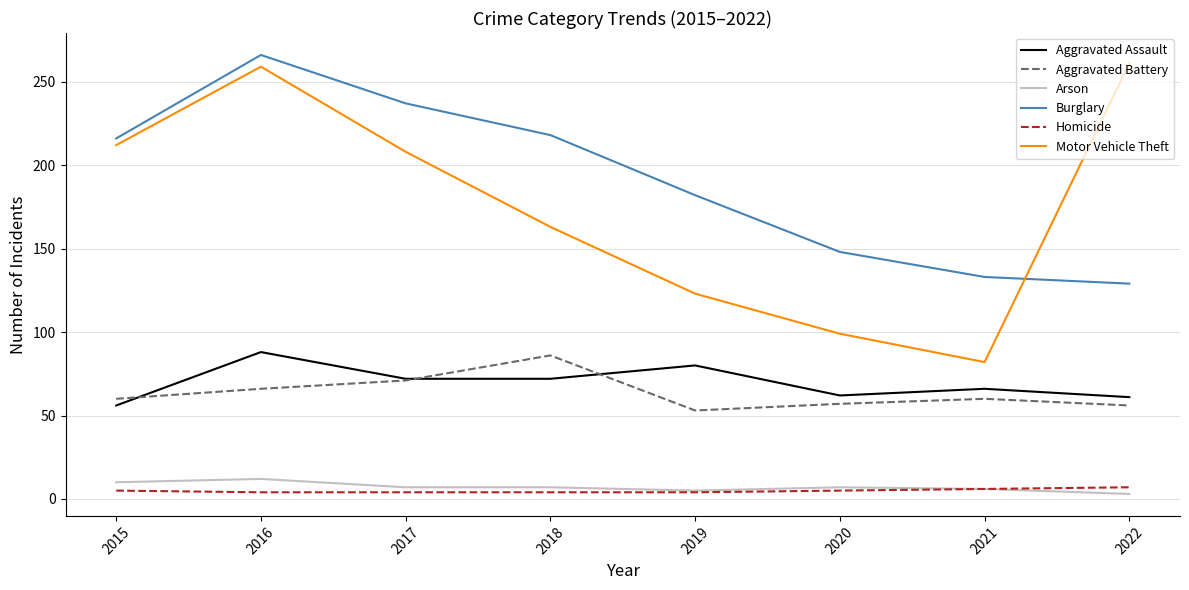

What is the difference between the maximum and minimum values in the Burglary series?

137